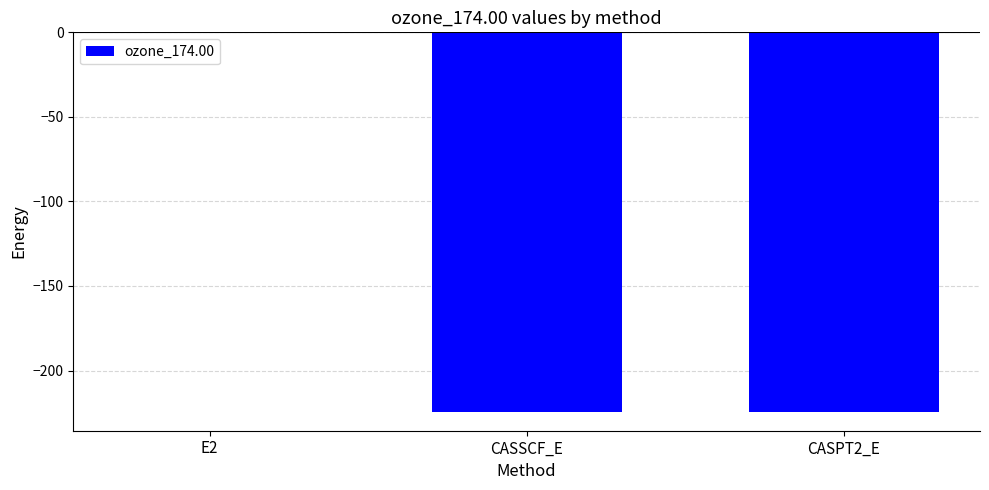

Is it true that the value at CASSCF_E is -341.8?

False